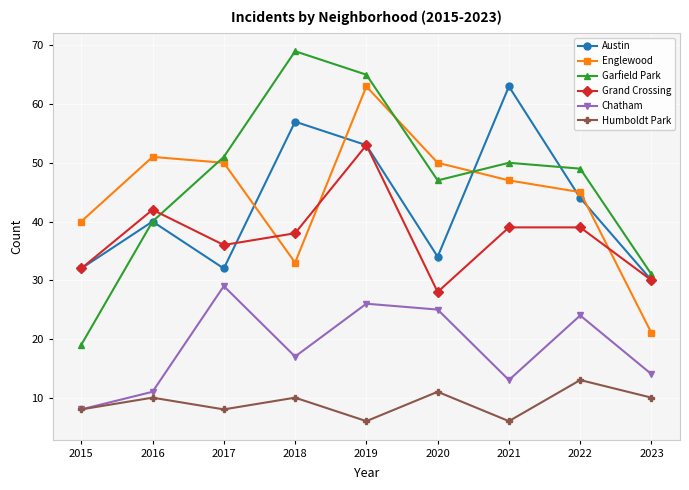

Where is the first local minimum for Grand Crossing?

2017